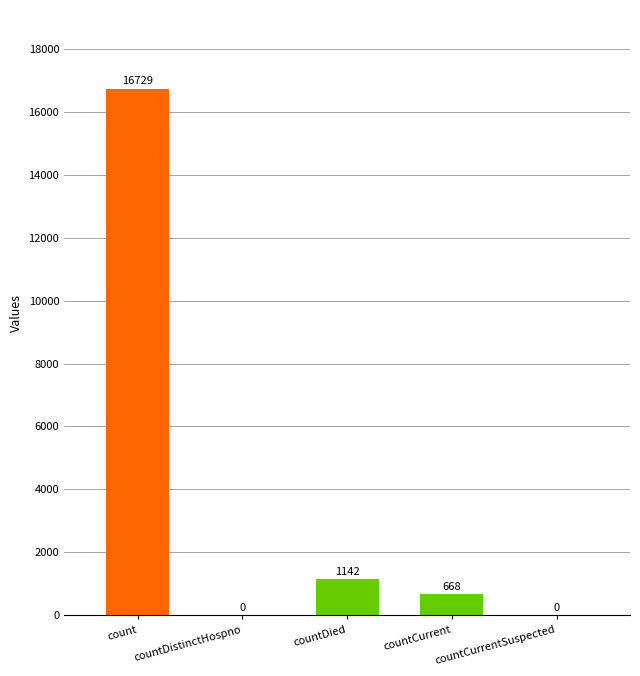

At which label is the value closest to 8364?

countDied